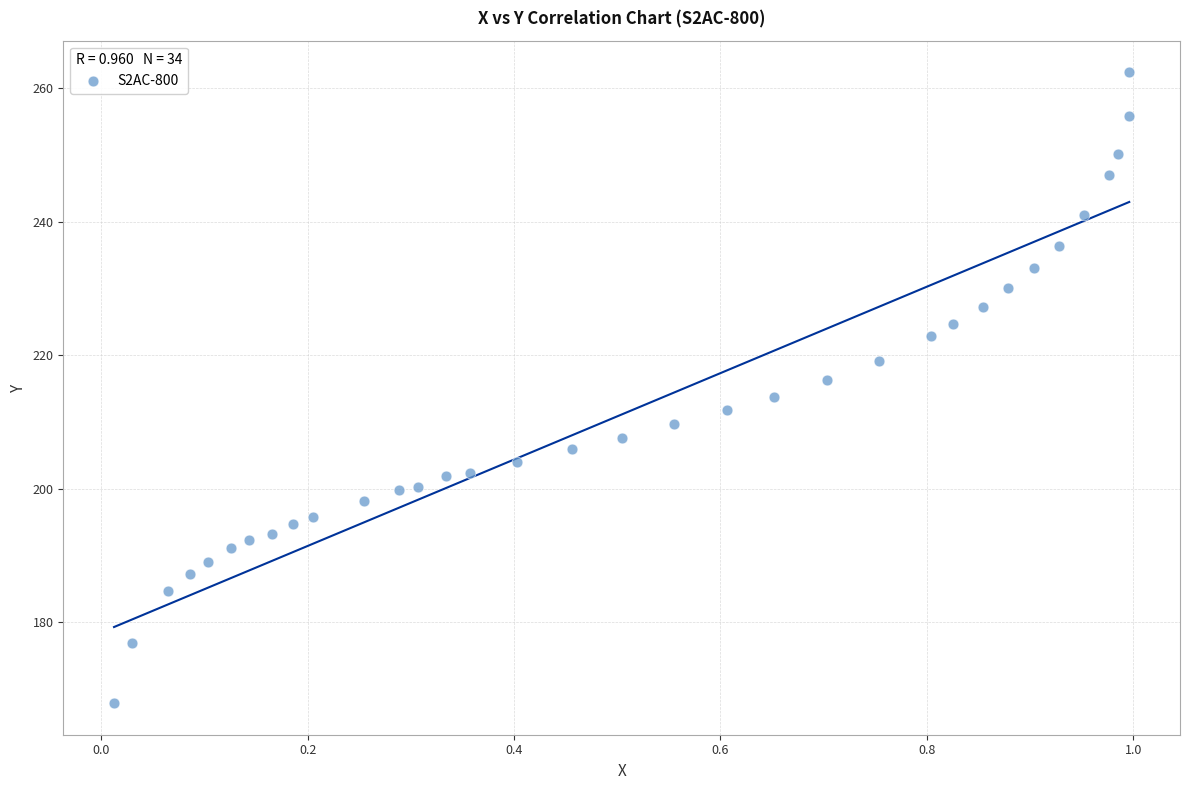

What is the range of X values (max minus min)?

1.0